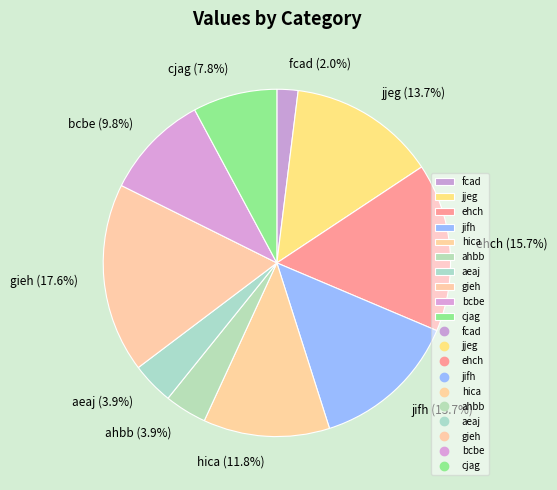

To the nearest percent, what portion does jjeg represent?

14%